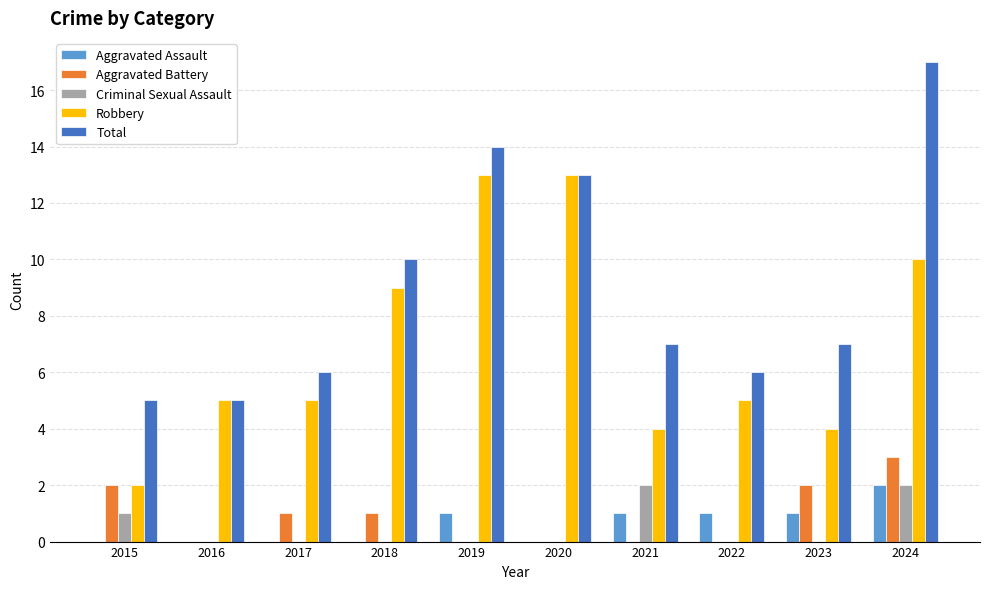

Is it true that Criminal Sexual Assault equals 0 at 2018?

True